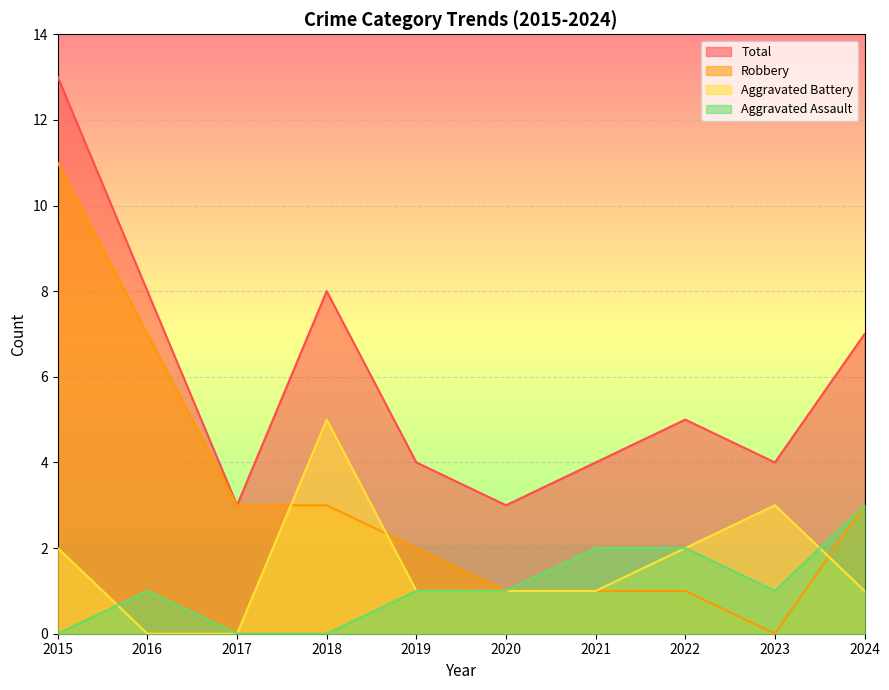

Reading left to right, extract all data points from this chart.

Aggravated Assault: 0	1	0	0	1	1	2	2	1	3
Aggravated Battery: 2	0	0	5	1	1	1	2	3	1
Robbery: 11	7	3	3	2	1	1	1	0	3
Total: 13	8	3	8	4	3	4	5	4	7